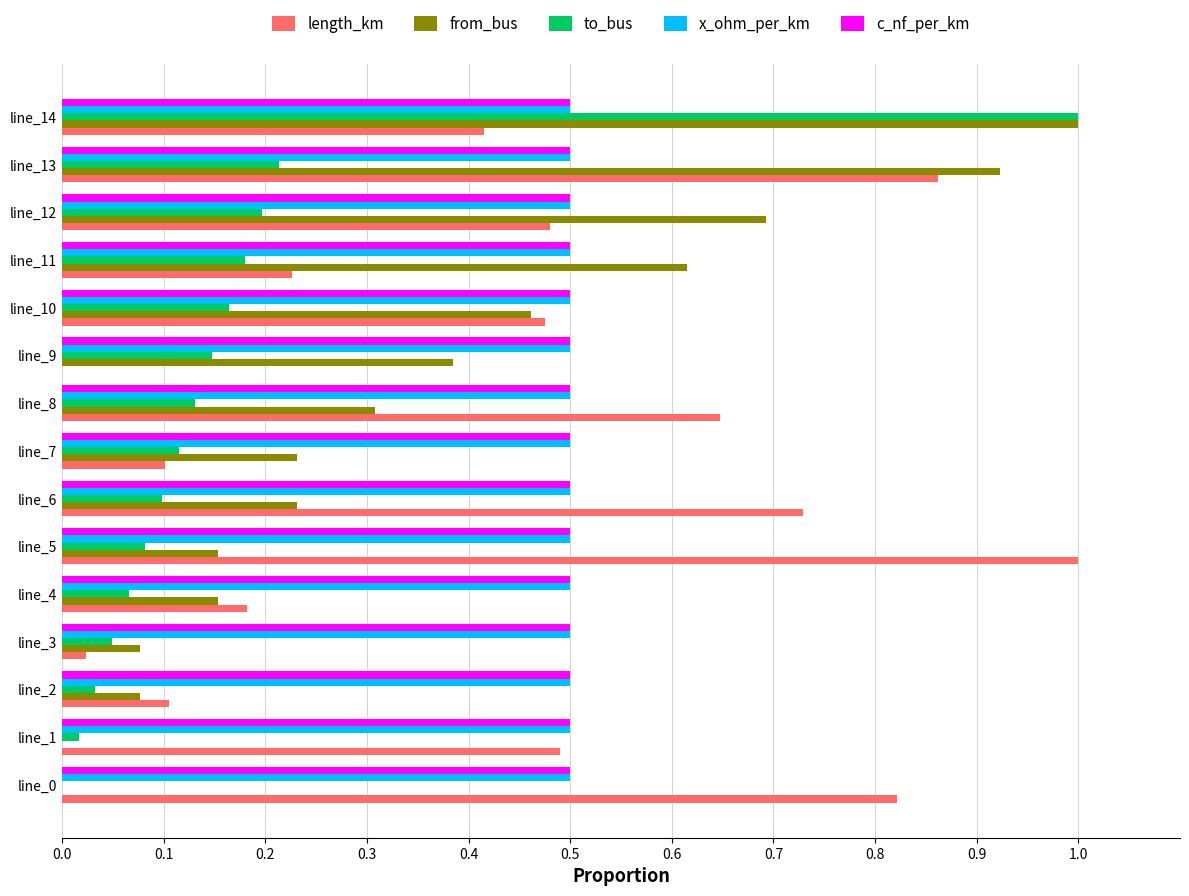

Which series changed the most between line_1 and line_3?

length_km